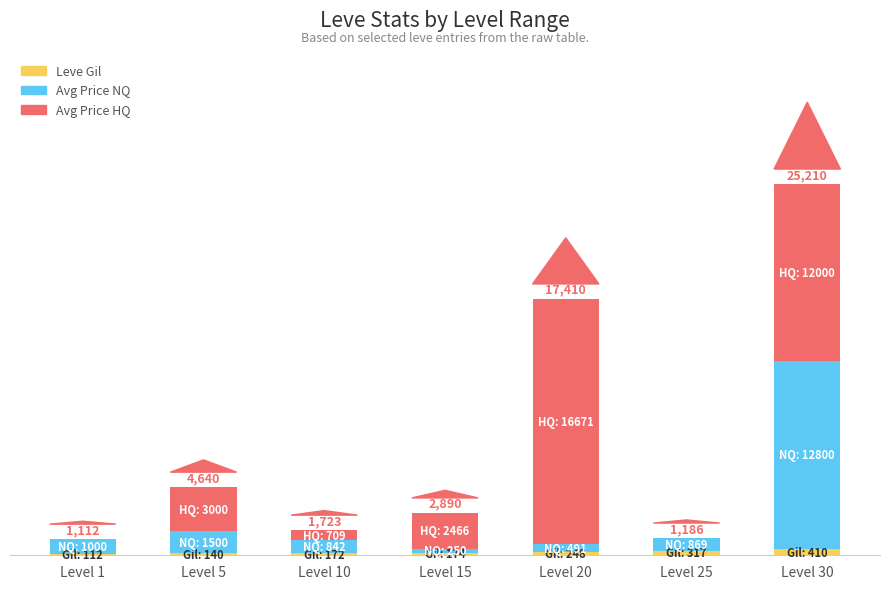

Are the bars grouped side by side (vs. stacked)?

No